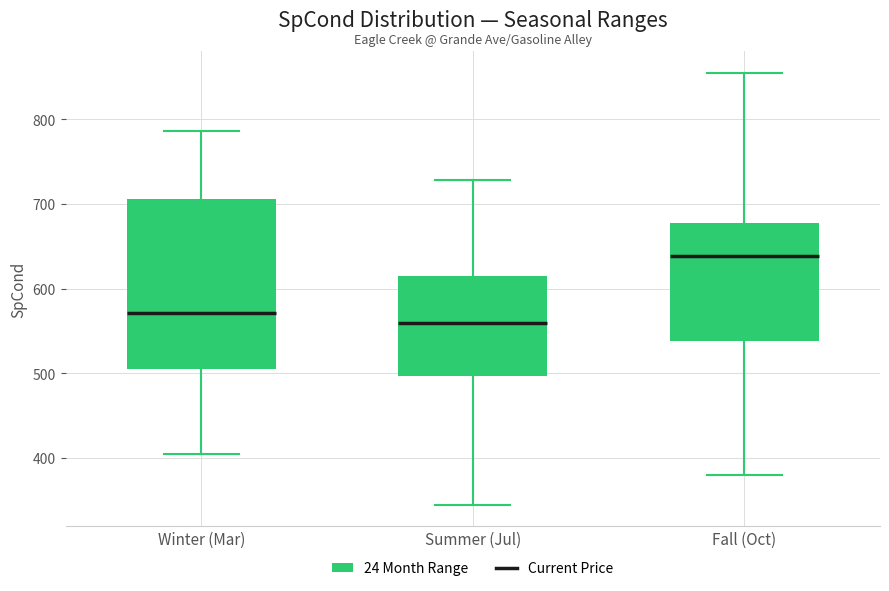

Reading left to right, transcribe this box plot: for each box, give where its median line is, the range the box spans, and where its two whiskers end, as read against the y-axis. The values are not printed on the chart, so give them approximately, as read against the axis.

Winter (Mar): median 570, box 510 to 710, whiskers 400 to 790
Summer (Jul): median 560, box 500 to 610, whiskers 350 to 730
Fall (Oct): median 640, box 540 to 680, whiskers 380 to 860